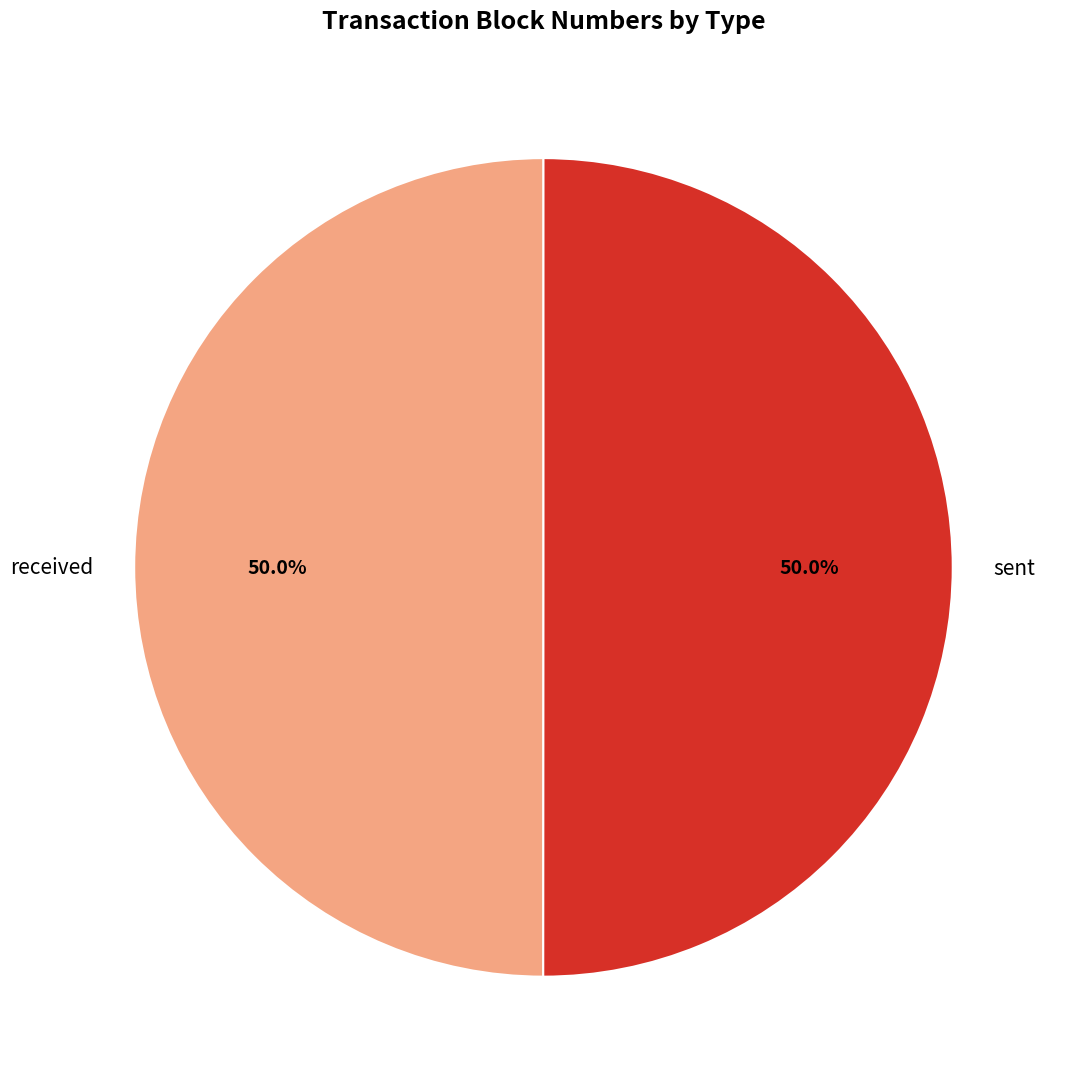

How much of the chart is everything except received?

50.0%